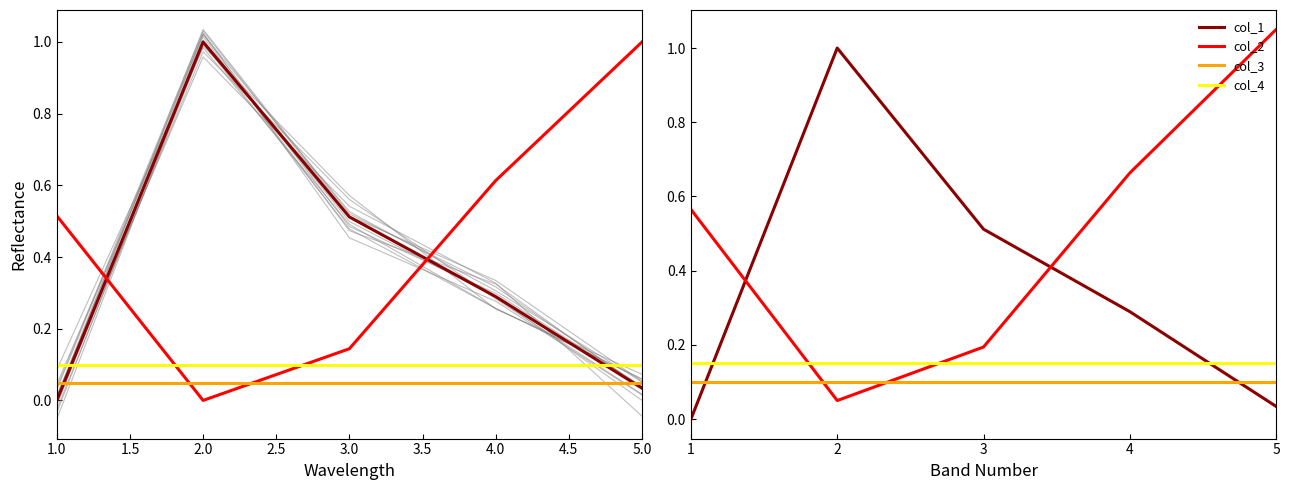

Which has a higher value, 3 or 4?

3